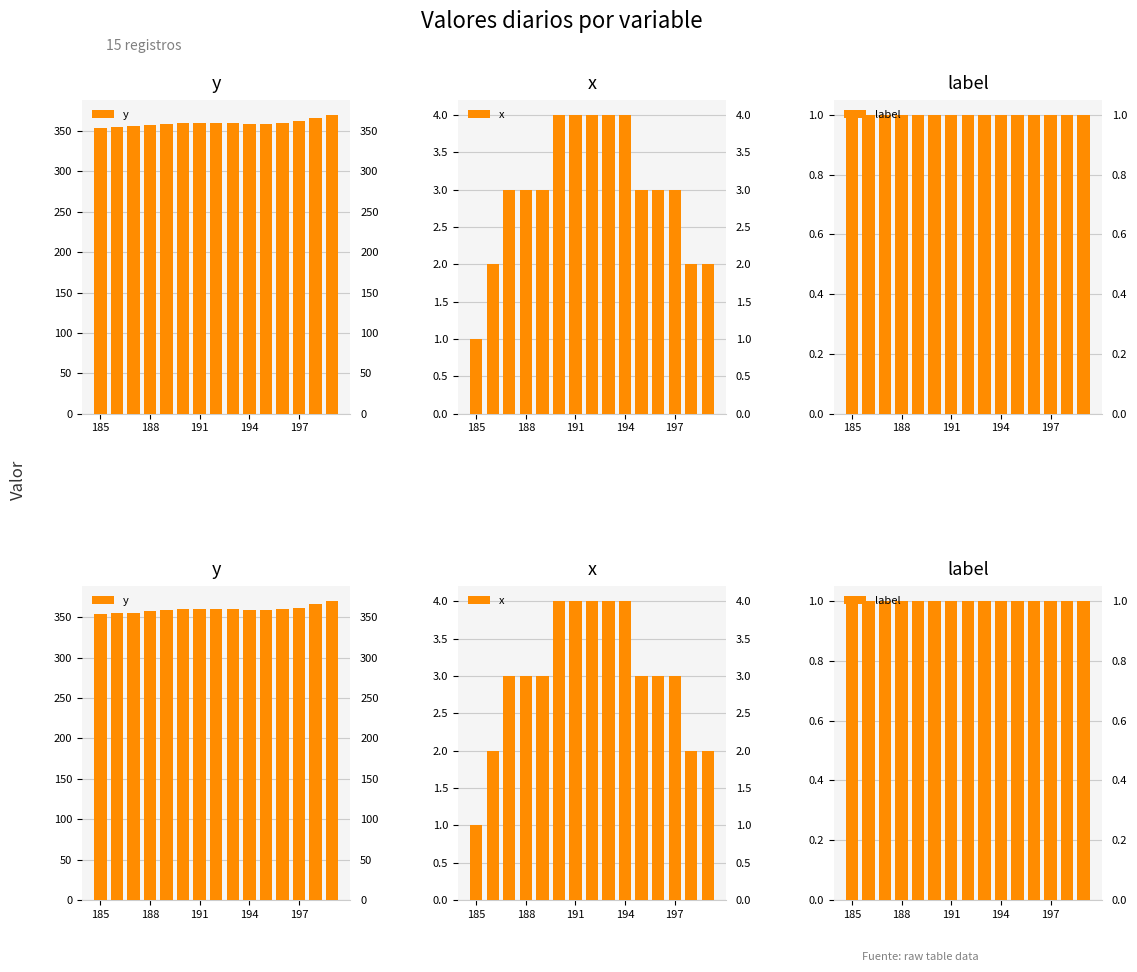

The value of x at 14 is 1. True or false?

False